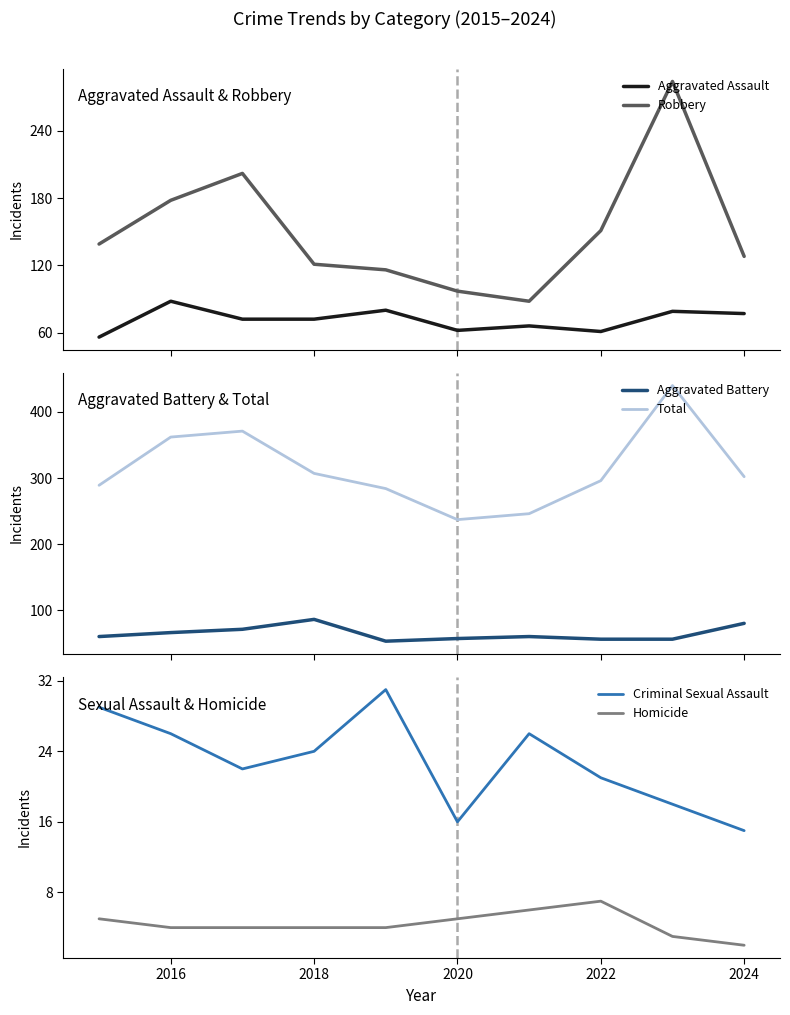

Reading right to left, transcribe all the data shown in this chart.

Aggravated Assault: 77	79	61	66	62	80	72	72	88	56
Robbery: 128	284	151	88	97	116	121	202	178	139
Aggravated Battery: 80	56	56	60	57	53	86	71	66	60
Total: 302	440	296	246	237	284	307	371	362	289
Criminal Sexual Assault: 15	18	21	26	16	31	24	22	26	29
Homicide: 2	3	7	6	5	4	4	4	4	5